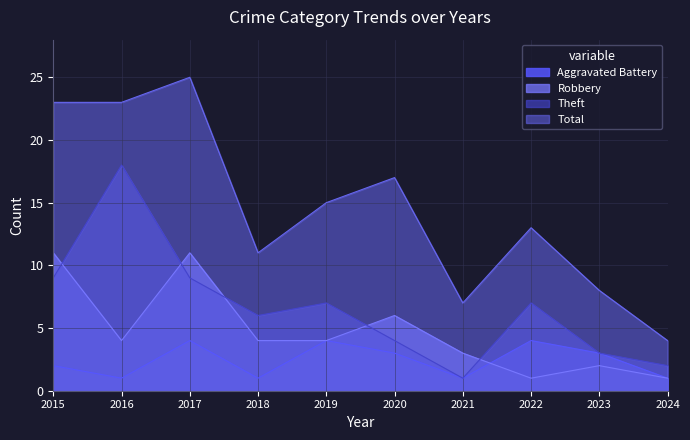

How many data points in Robbery are less than 4?

4